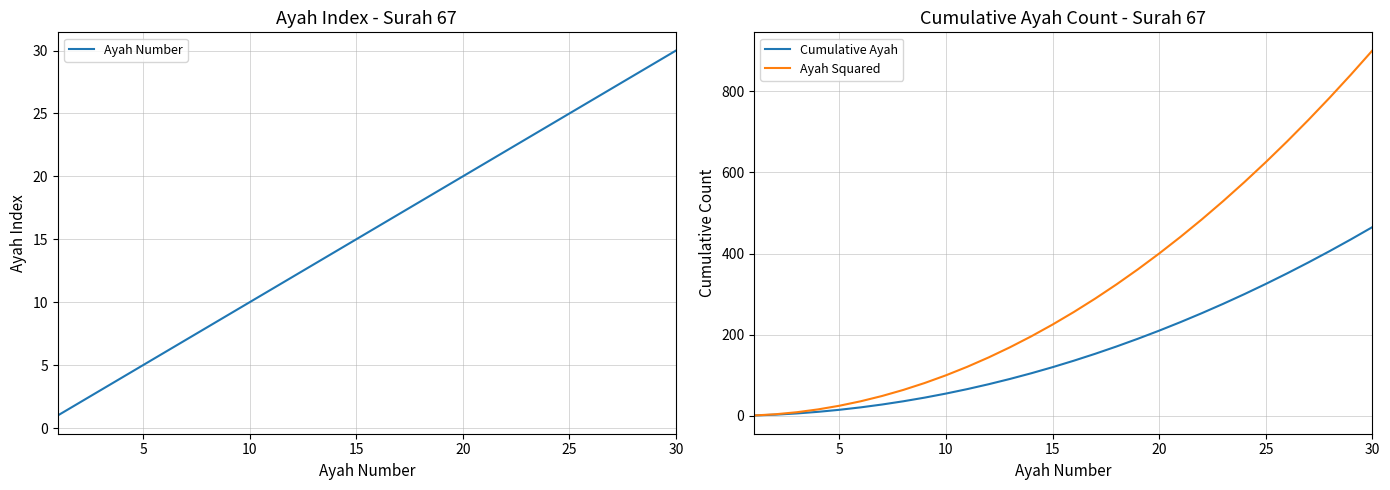

What is the highest value of the Cumulative Ayah series?

465